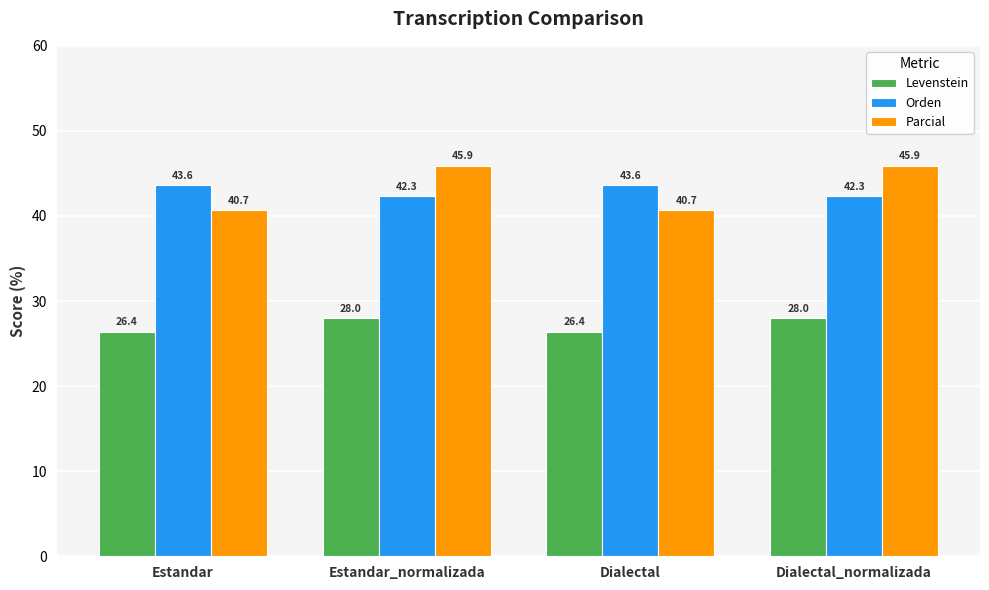

At how many categories does at least one series exceed 31?

4